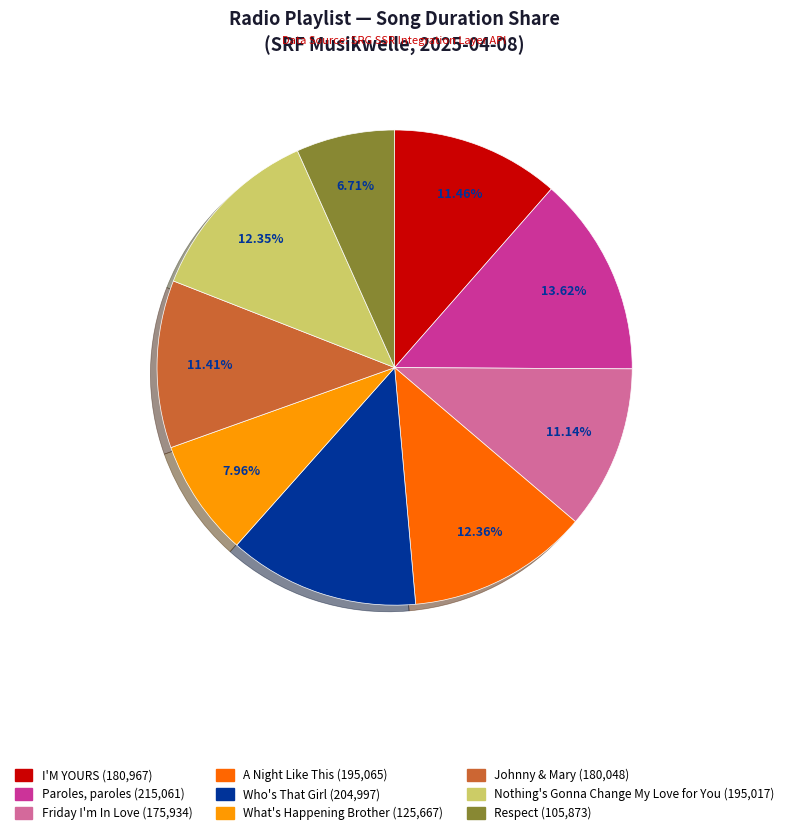

Approximately how many times larger is the value at Nothing's Gonna Change My Love for You compared to I'M YOURS?

1.1